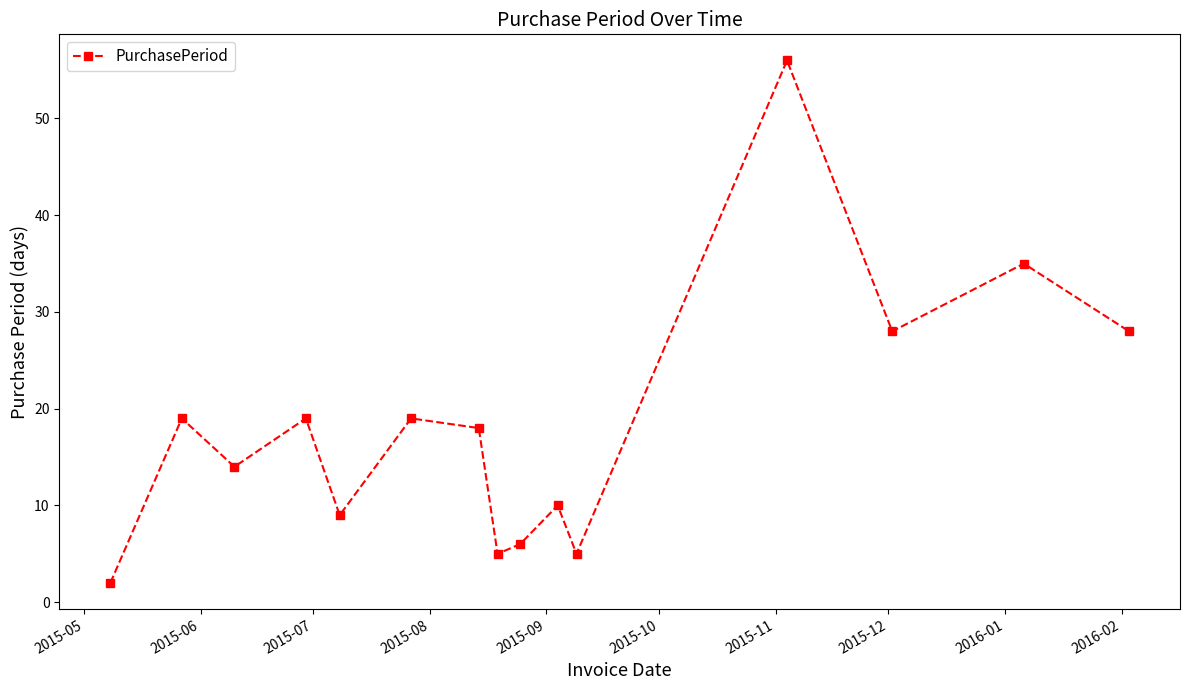

Reading left to right, transcribe all the data shown in this chart.

2	19	14	19	9	19	18	5	6	10	5	56	28	35	28